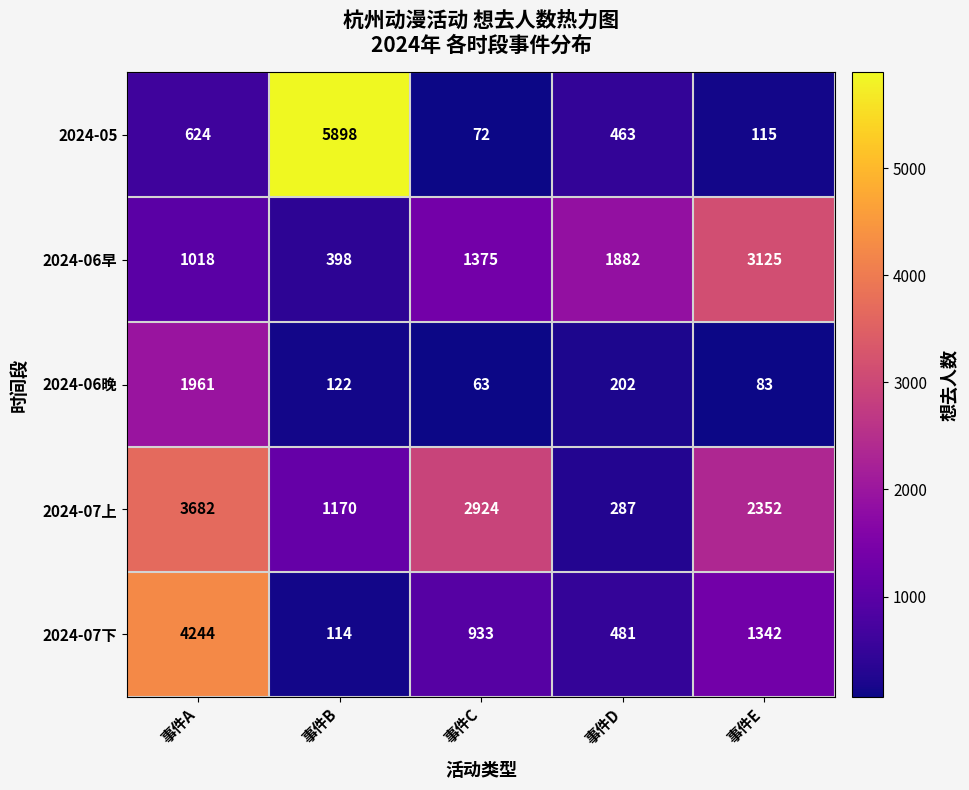

What value does the 2024-06晚 series have at 事件C?

63